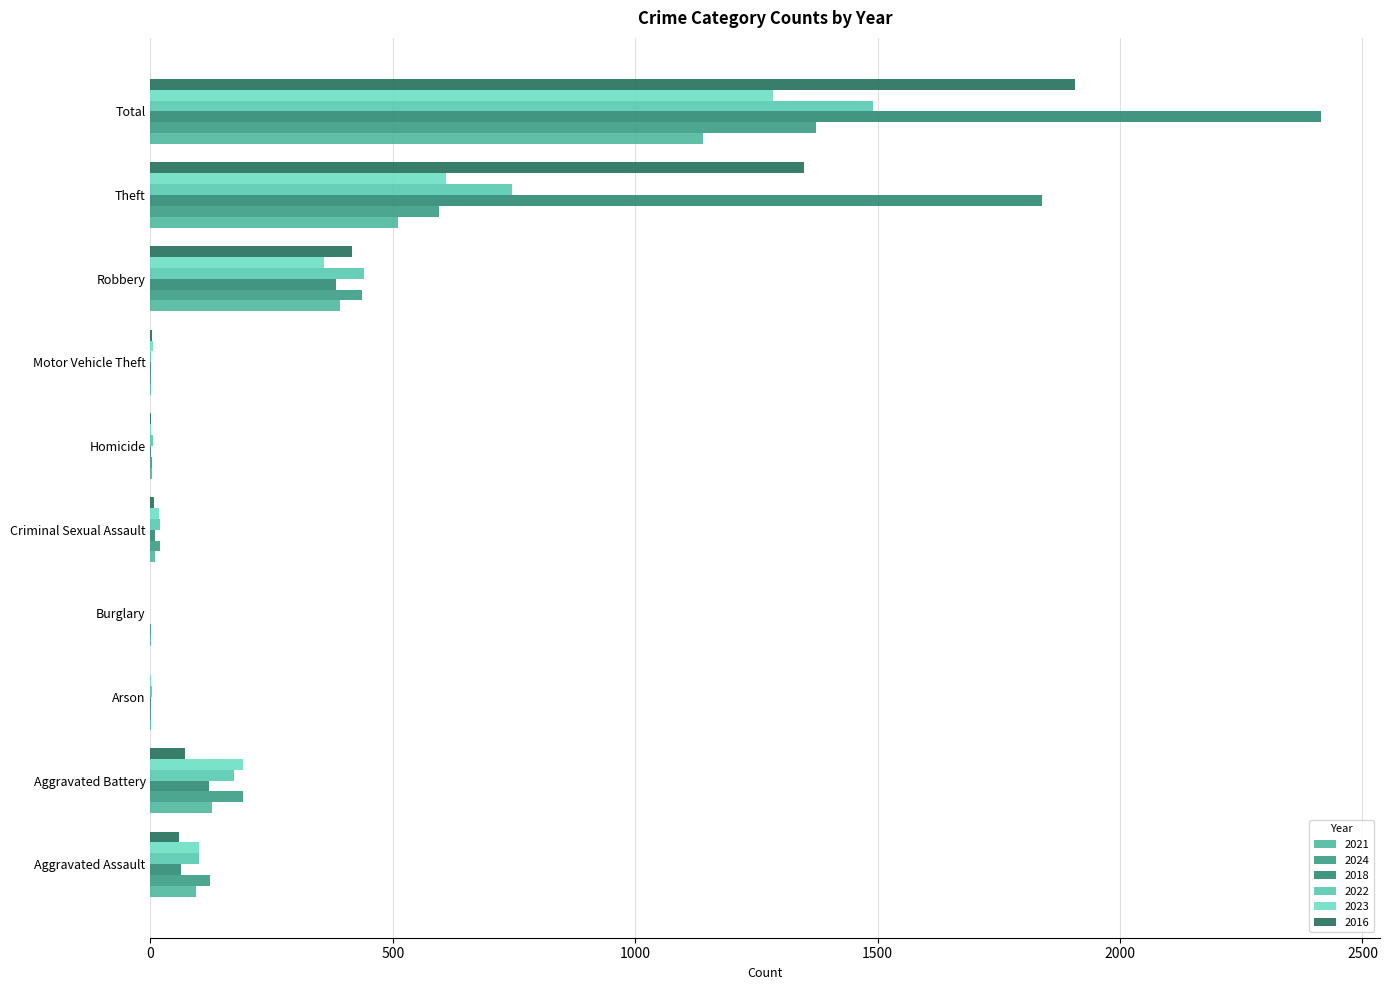

Reading left to right, what are all the values shown in this chart?

2021: Aggravated Assault=94	Aggravated Battery=126	Arson=2	Burglary=1	Criminal Sexual Assault=10	Homicide=4	Motor Vehicle Theft=1	Robbery=391	Theft=511	Total=1140
2024: Aggravated Assault=123	Aggravated Battery=191	Arson=1	Burglary=1	Criminal Sexual Assault=20	Homicide=4	Motor Vehicle Theft=2	Robbery=436	Theft=595	Total=1373
2018: Aggravated Assault=62	Aggravated Battery=120	Arson=1	Burglary=0	Criminal Sexual Assault=9	Homicide=1	Motor Vehicle Theft=1	Robbery=382	Theft=1839	Total=2415
2022: Aggravated Assault=100	Aggravated Battery=173	Arson=3	Burglary=0	Criminal Sexual Assault=20	Homicide=6	Motor Vehicle Theft=2	Robbery=441	Theft=746	Total=1491
2023: Aggravated Assault=101	Aggravated Battery=190	Arson=1	Burglary=0	Criminal Sexual Assault=17	Homicide=2	Motor Vehicle Theft=6	Robbery=357	Theft=610	Total=1284
2016: Aggravated Assault=59	Aggravated Battery=71	Arson=0	Burglary=0	Criminal Sexual Assault=8	Homicide=1	Motor Vehicle Theft=4	Robbery=416	Theft=1349	Total=1908